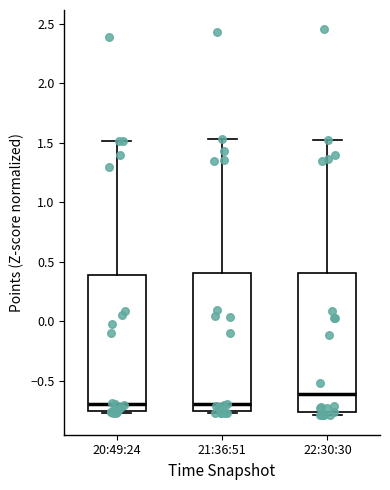

Reading left to right, read every box against the y-axis: the position of its median line, the range the box covers, and the ends of its whiskers. The values are not printed on the chart, so give them approximately, as read against the axis.

20:49:24: median -0.70, box -0.75 to 0.40, whiskers -0.75 (just below the box's lower edge) to 1.50
21:36:51: median -0.70, box -0.75 to 0.40, whiskers -0.80 to 1.55
22:30:30: median -0.60, box -0.75 to 0.40, whiskers -0.80 to 1.55